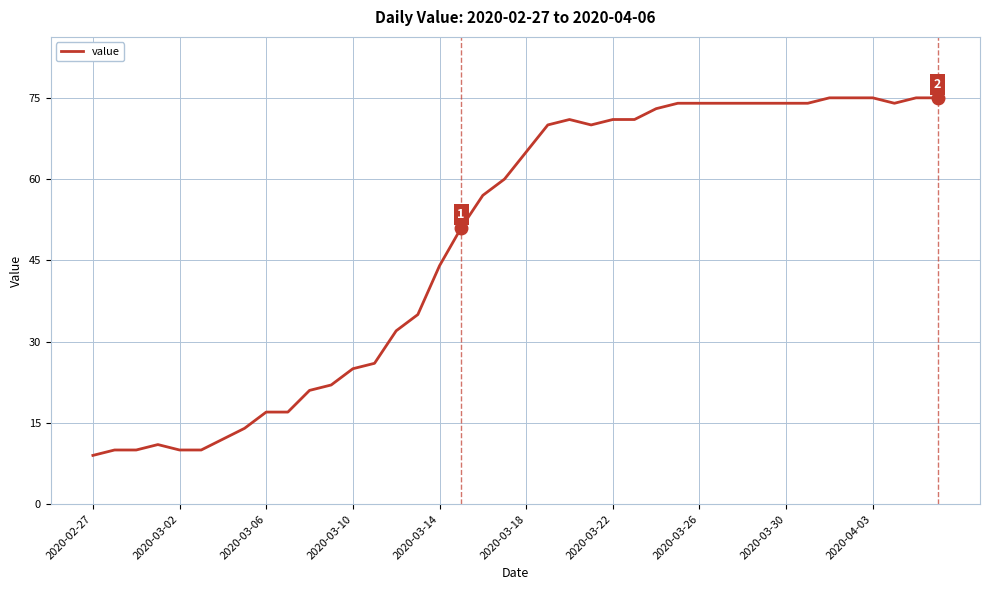

What is the maximum value shown in the chart?

75